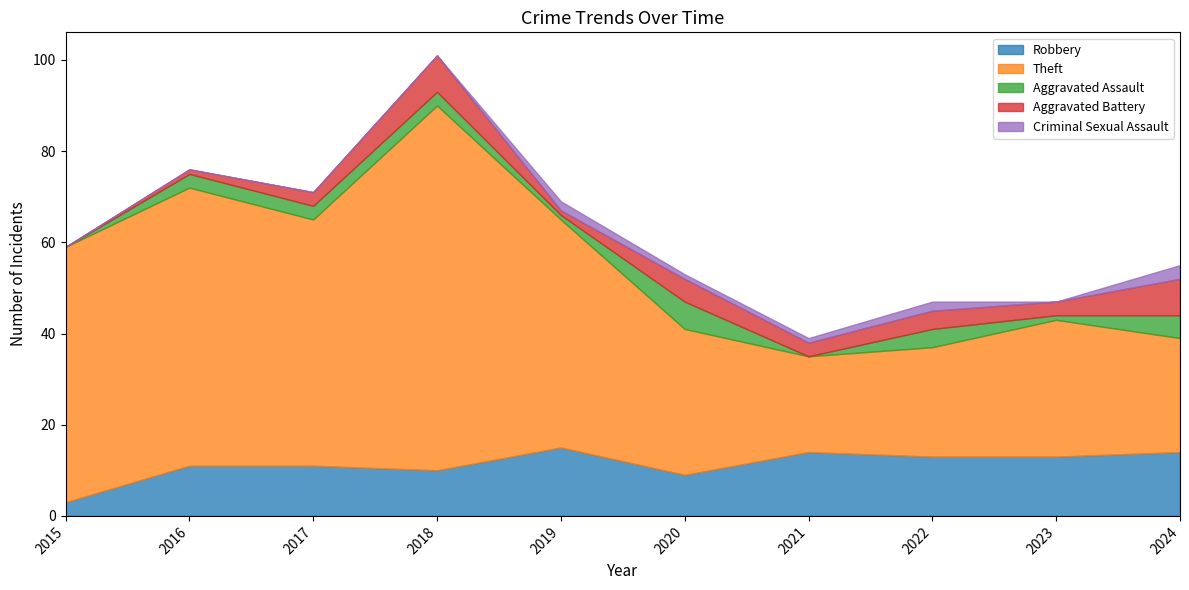

At which category does Robbery reach its first local peak?

2019